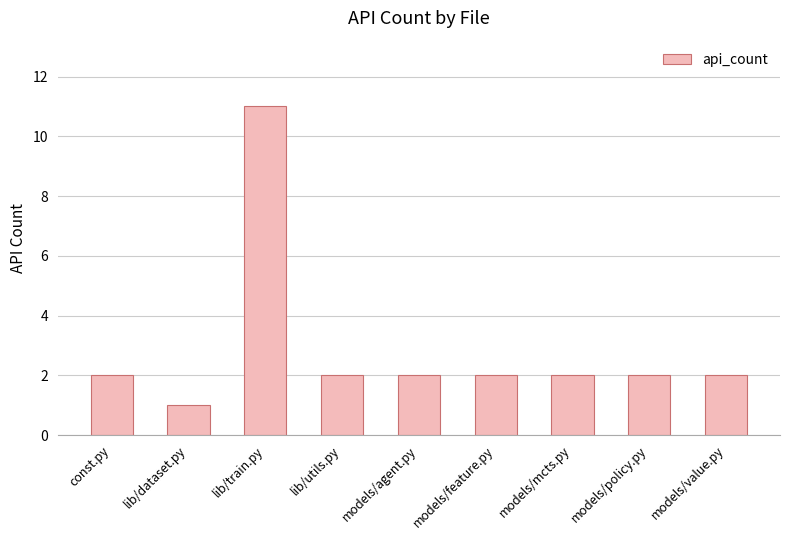

What is the label of the 1st bar from the left?

const.py